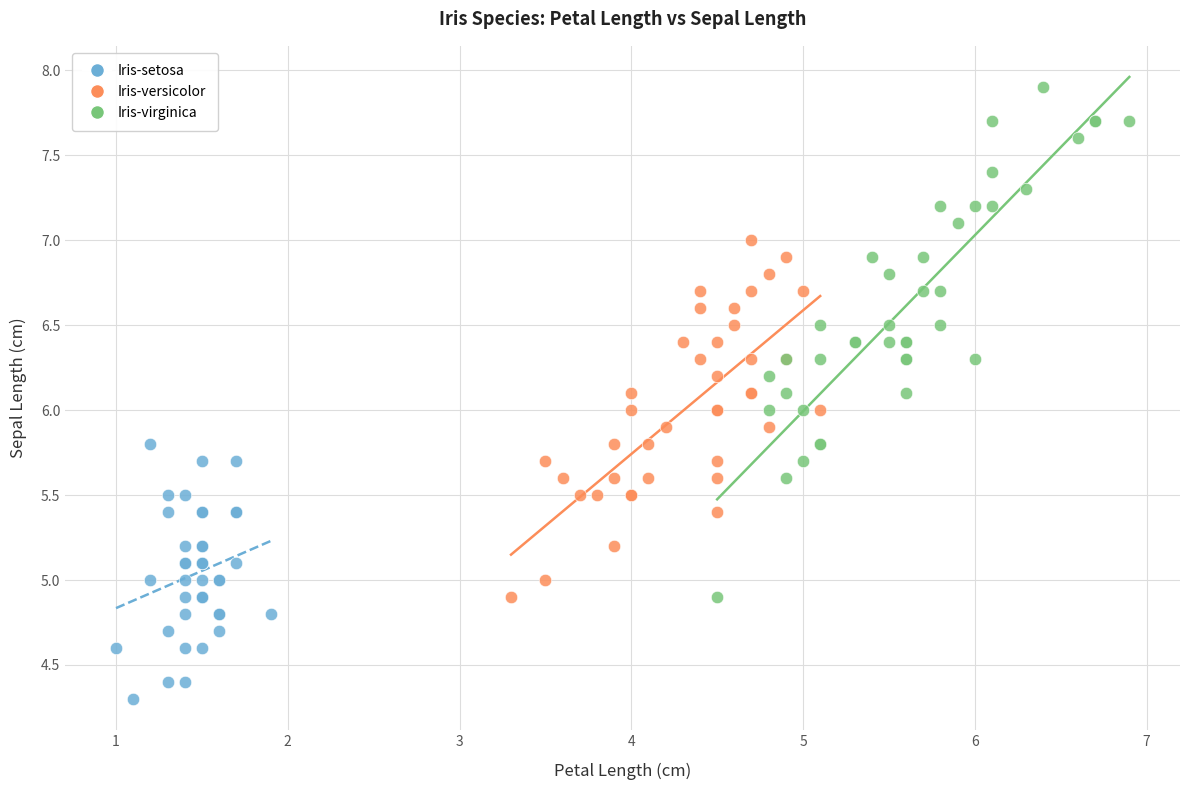

Which series reaches the maximum Y coordinate?

Iris-virginica